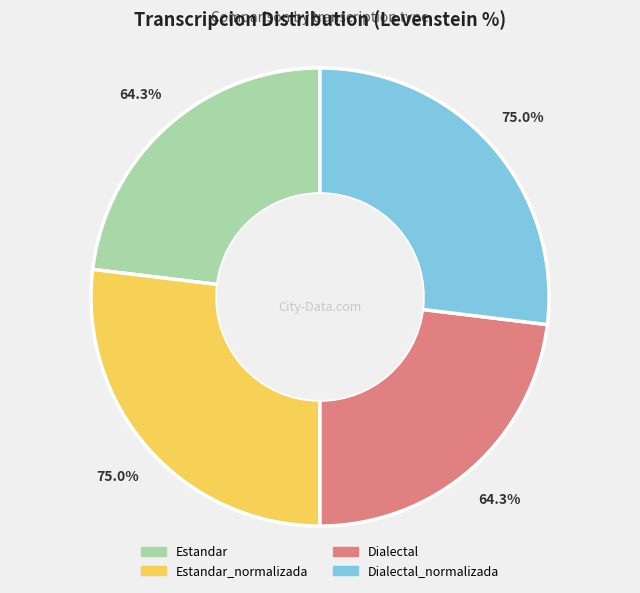

Is there any slice that represents more than half of the pie?

No